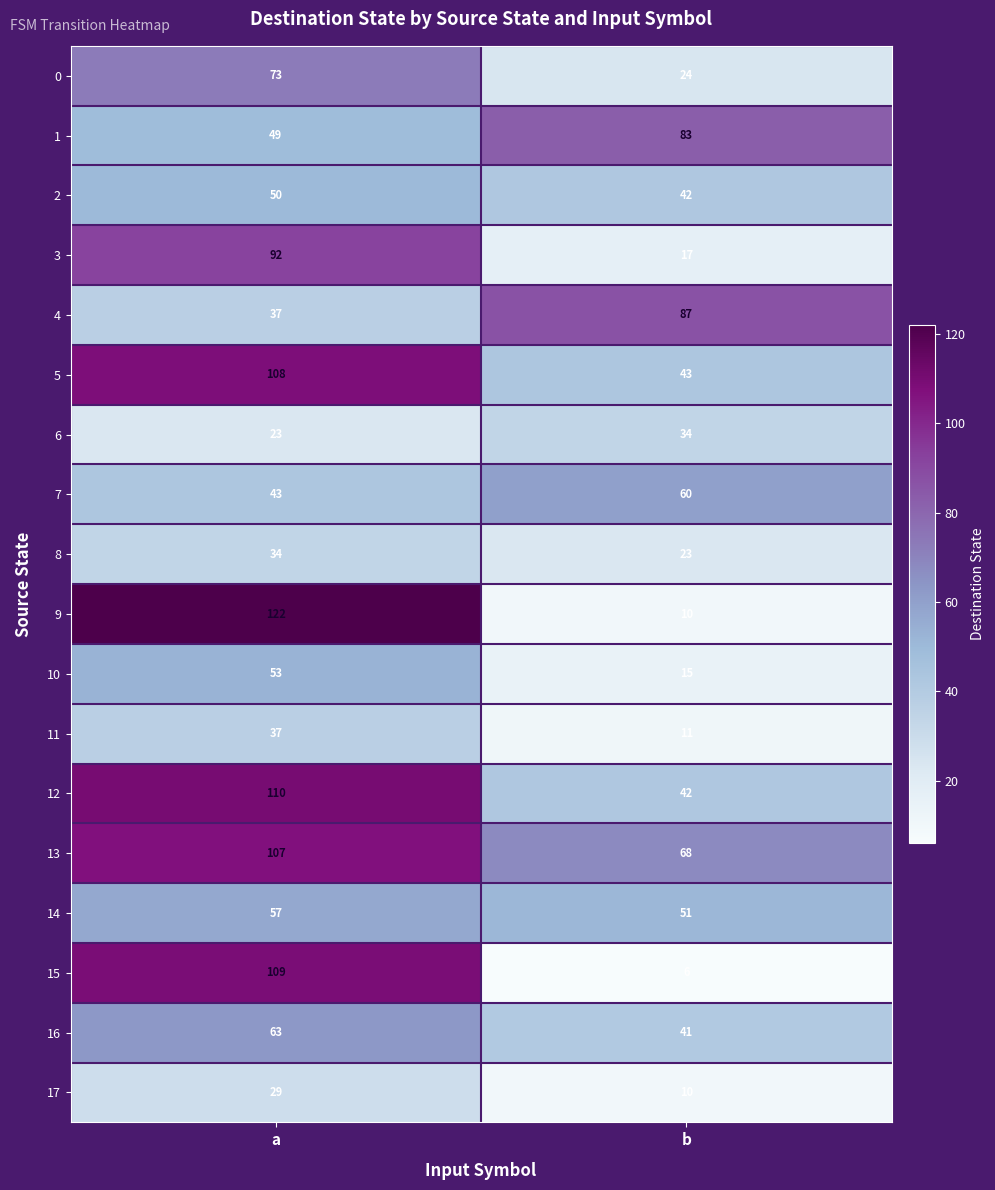

What value does the 16 series have at b, to the nearest 5?

40